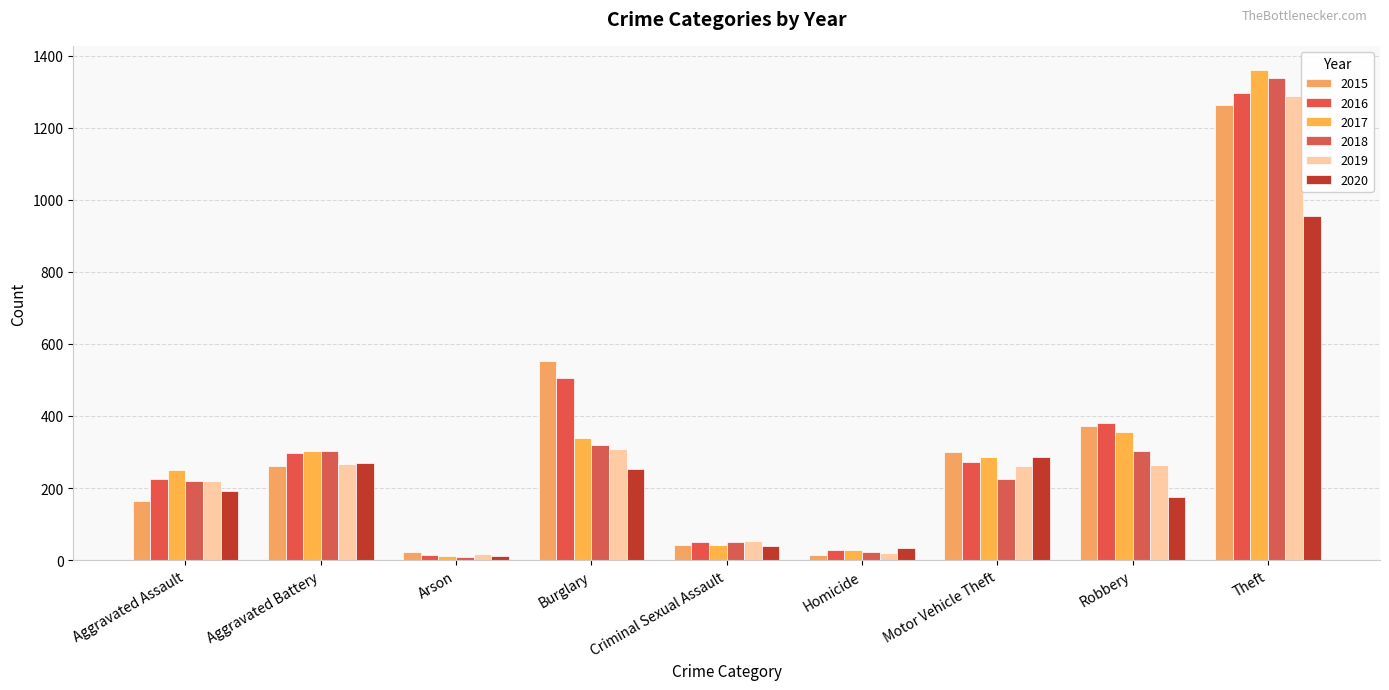

What is the total value across all series at Robbery?

1849